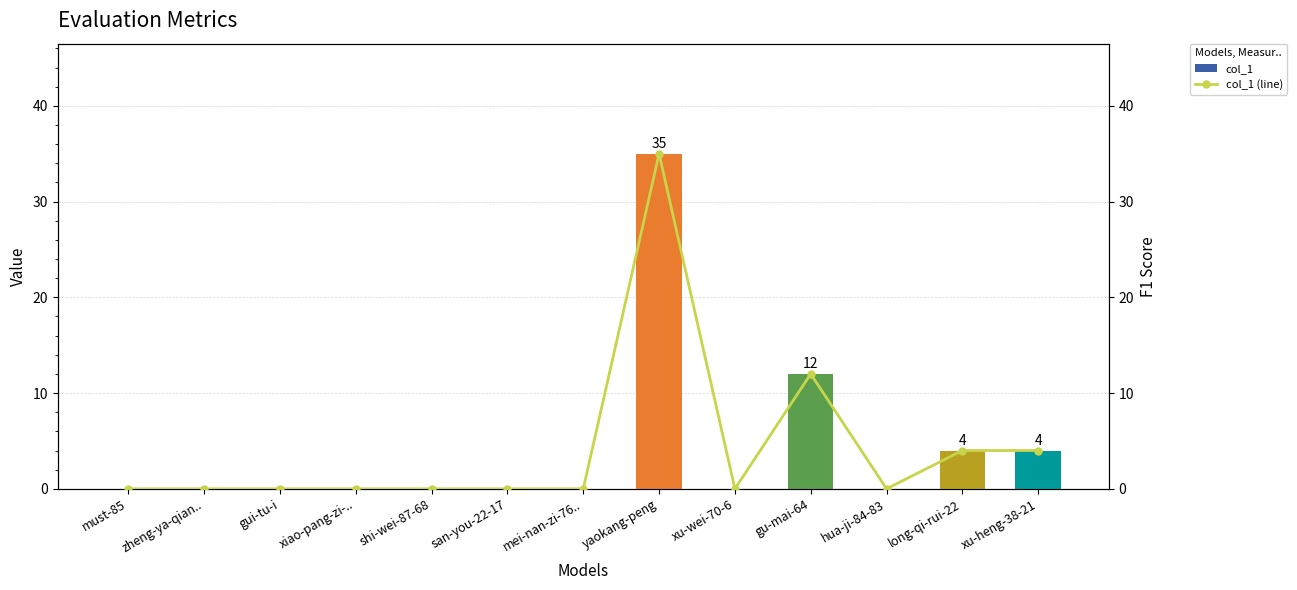

The col_1 (line) series shows 0 at xu-wei-70-6. True or false?

True